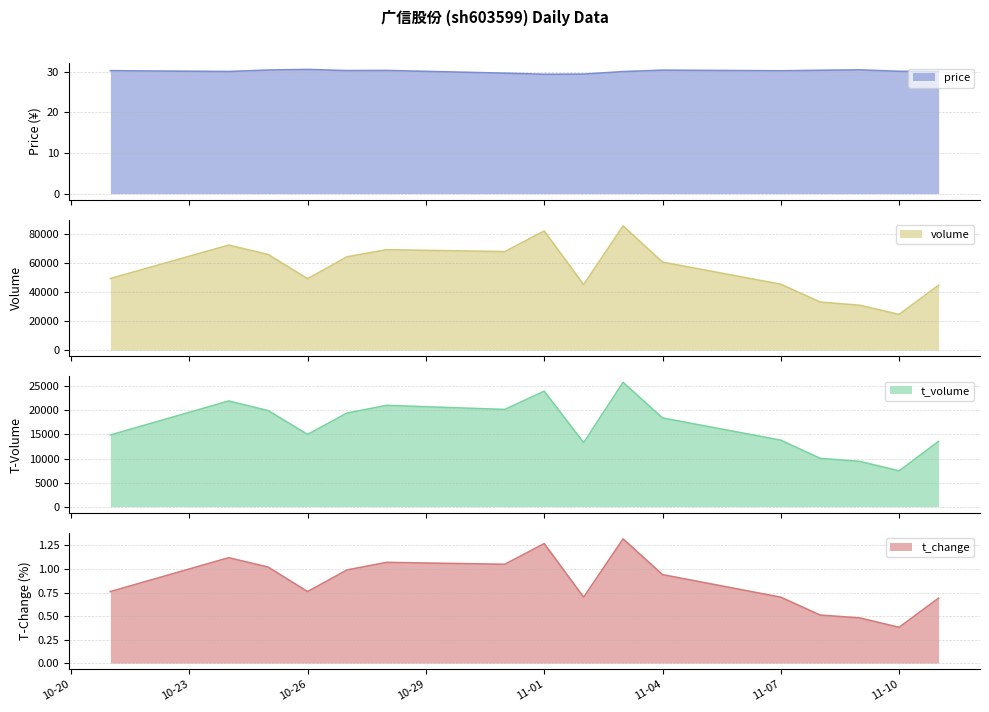

Is it true that price equals 30.0 at 2022-11-03?

True